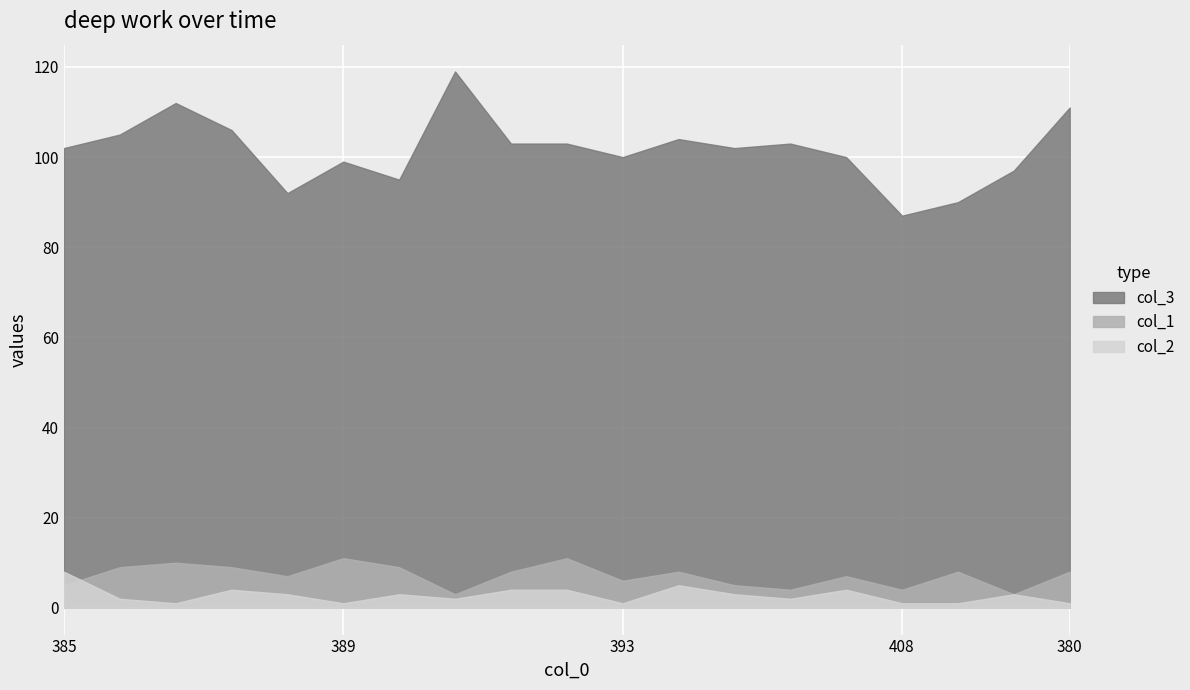

How many times do col_1 and col_2 cross each other?

1